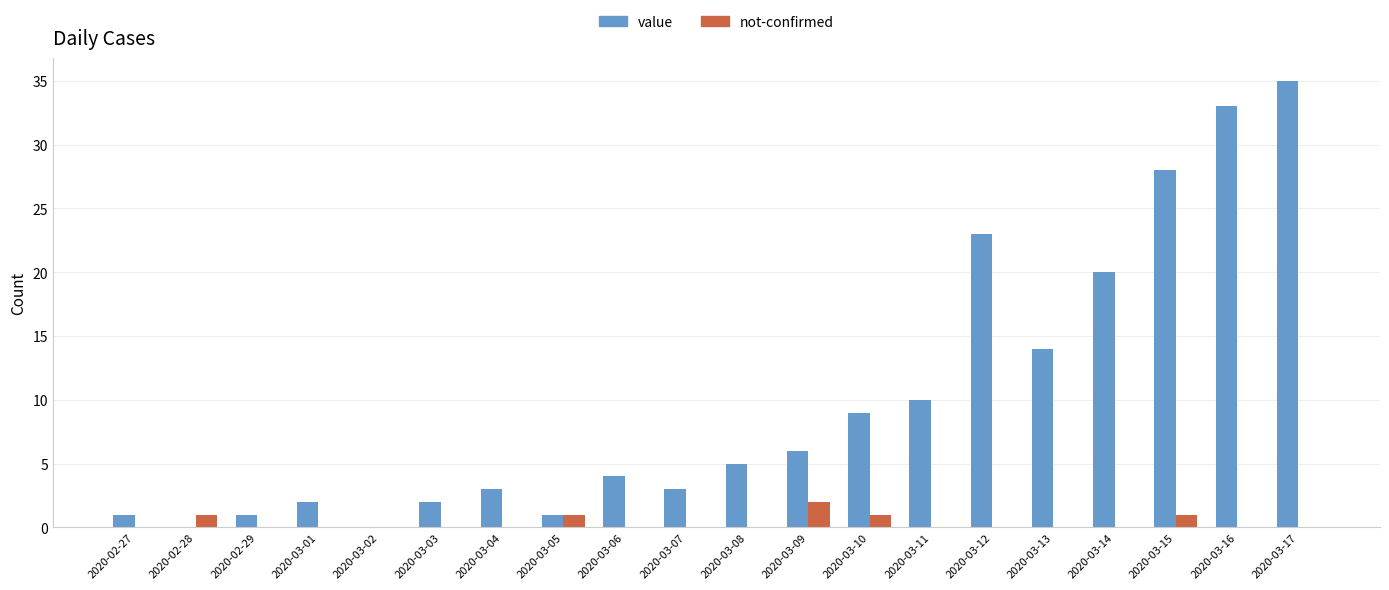

What is the sum of all value values?

200